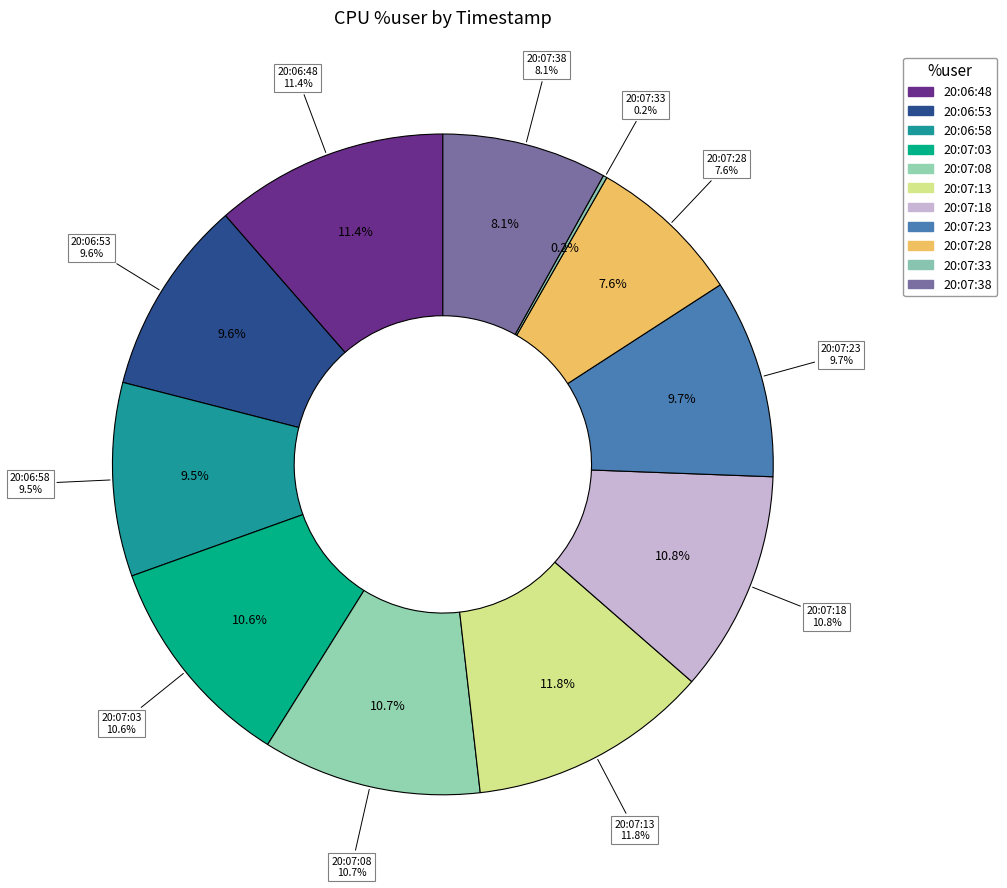

Which has a higher value, 20:07:23 or 20:07:08?

20:07:08